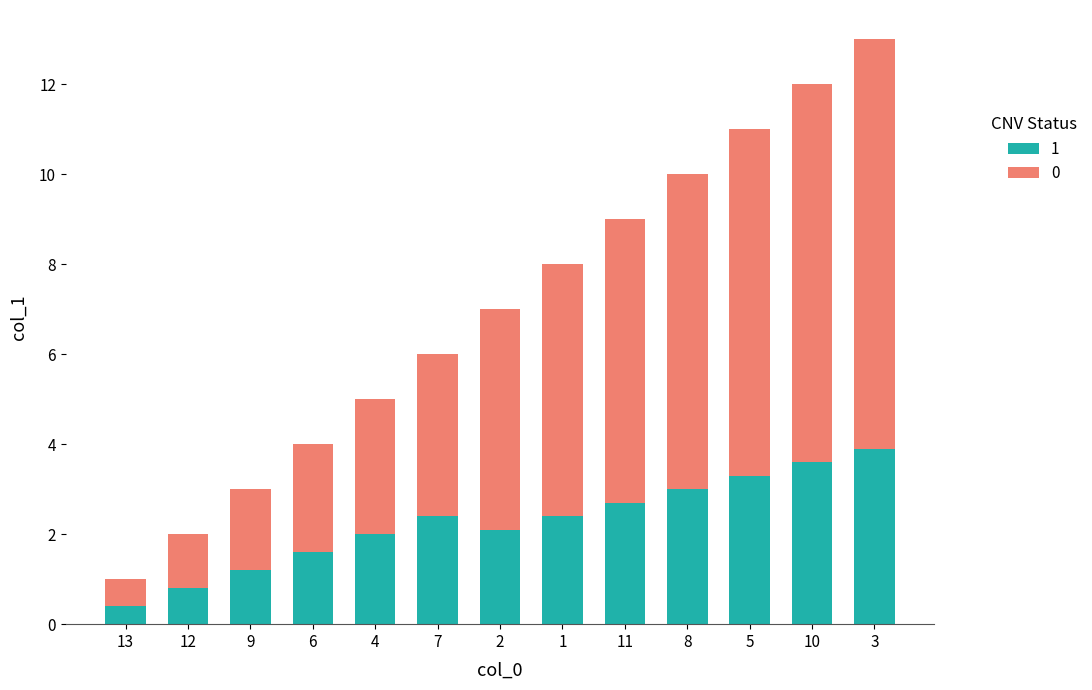

Reading right to left, transcribe the values for 1.

3.9	3.6	3.3	3.0	2.7	2.4	2.1	2.4	2.0	1.6	1.2	0.8	0.4